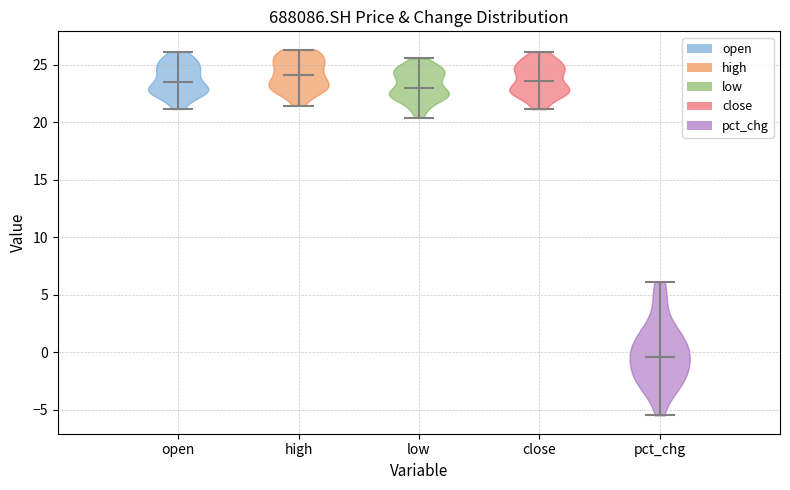

Reading left to right, read every violin against the y-axis: where its median line is, and the lowest and highest points it reaches. The values are not printed on the chart, so give them approximately, as read against the axis.

open: median line 23.5, lowest point 21.0, highest point 26.0
high: median line 24.0, lowest point 21.5, highest point 26.5
low: median line 23.0, lowest point 20.5, highest point 25.5
close: median line 23.5, lowest point 21.0, highest point 26.0
pct_chg: median line -0.5, lowest point -5.5, highest point 6.0